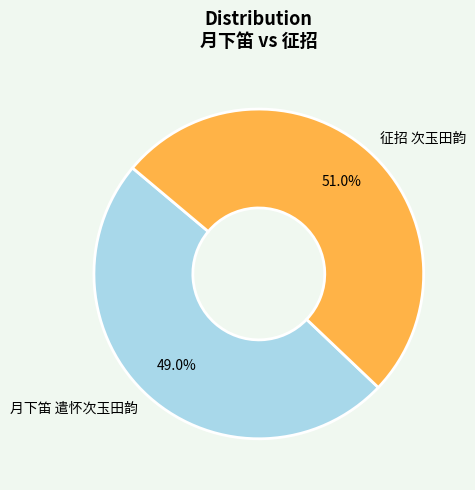

To the nearest percent, what is the difference between the largest and smallest slice percentages?

2%